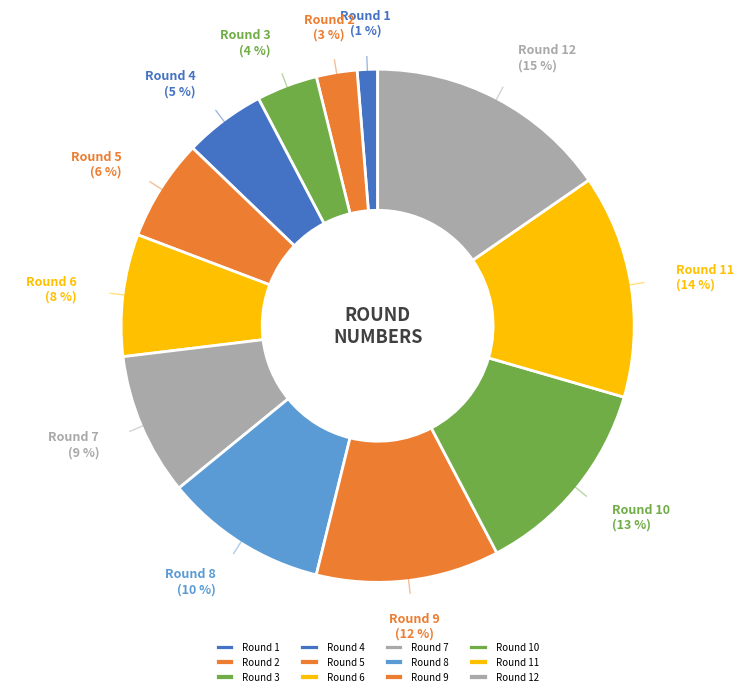

Is the sum of Round 3 and Round 10 greater than half?

No